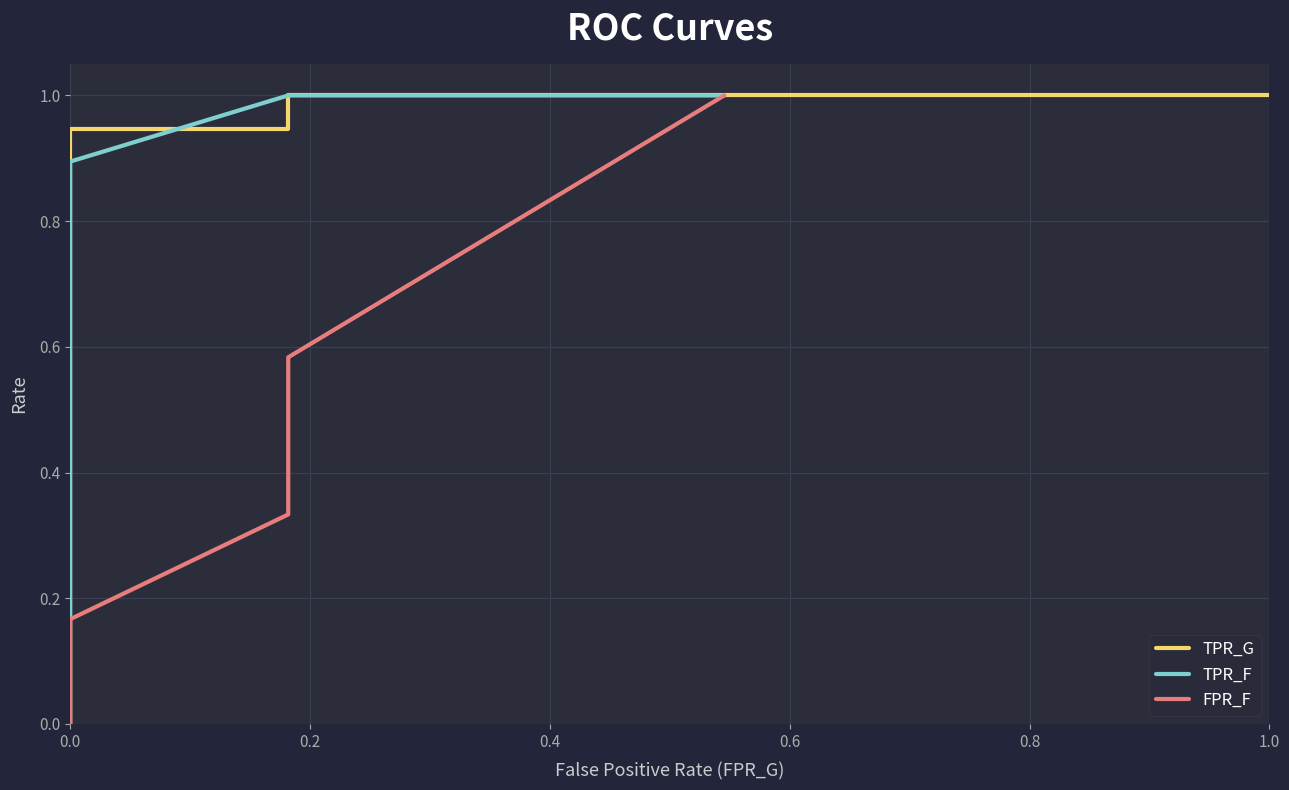

What is the label of the 12th point from the left?

11